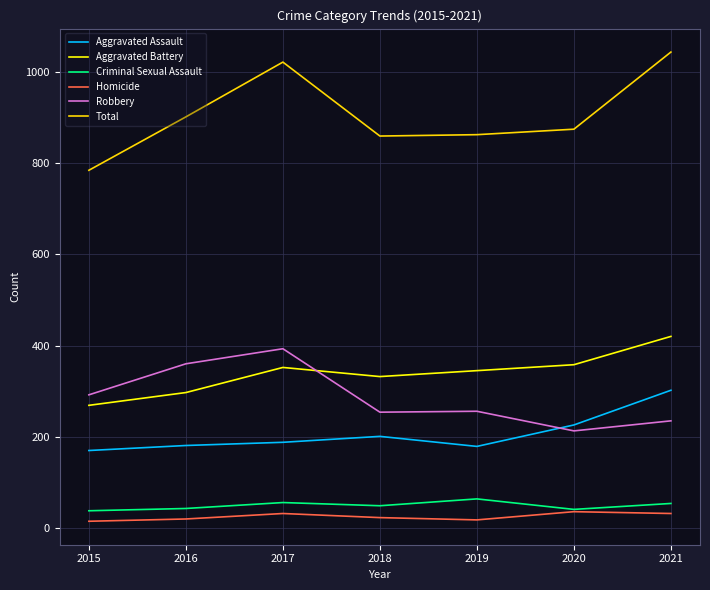

Is the value of Robbery at 2019 greater than the value of Total at 2017?

No